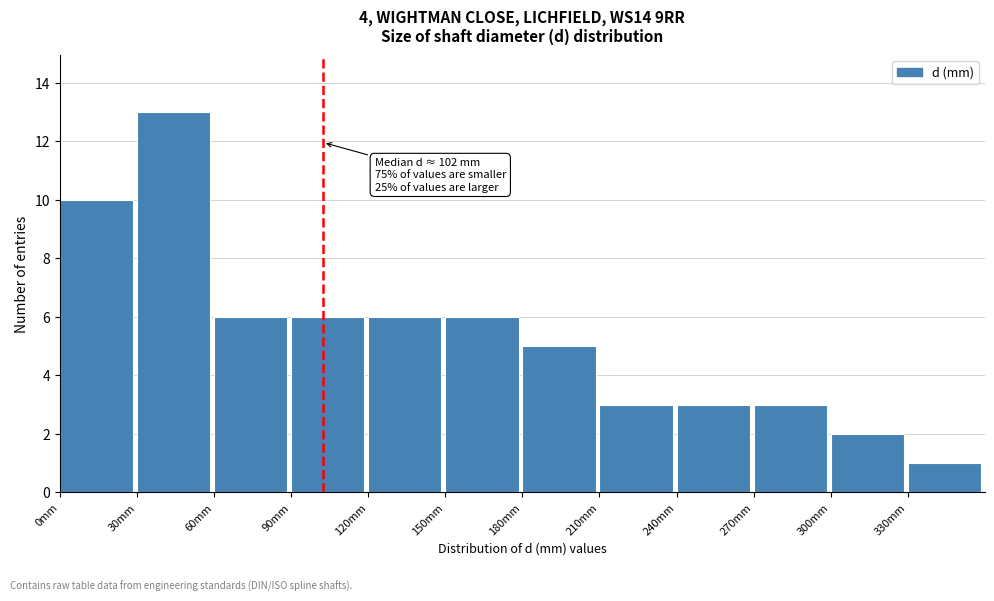

Over which range of the x-axis is the bar tallest?

30 to 60